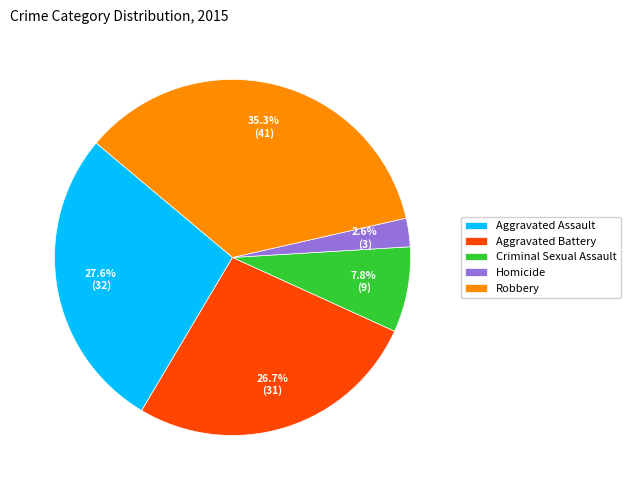

Which has a higher value, Criminal Sexual Assault or Aggravated Assault?

Aggravated Assault